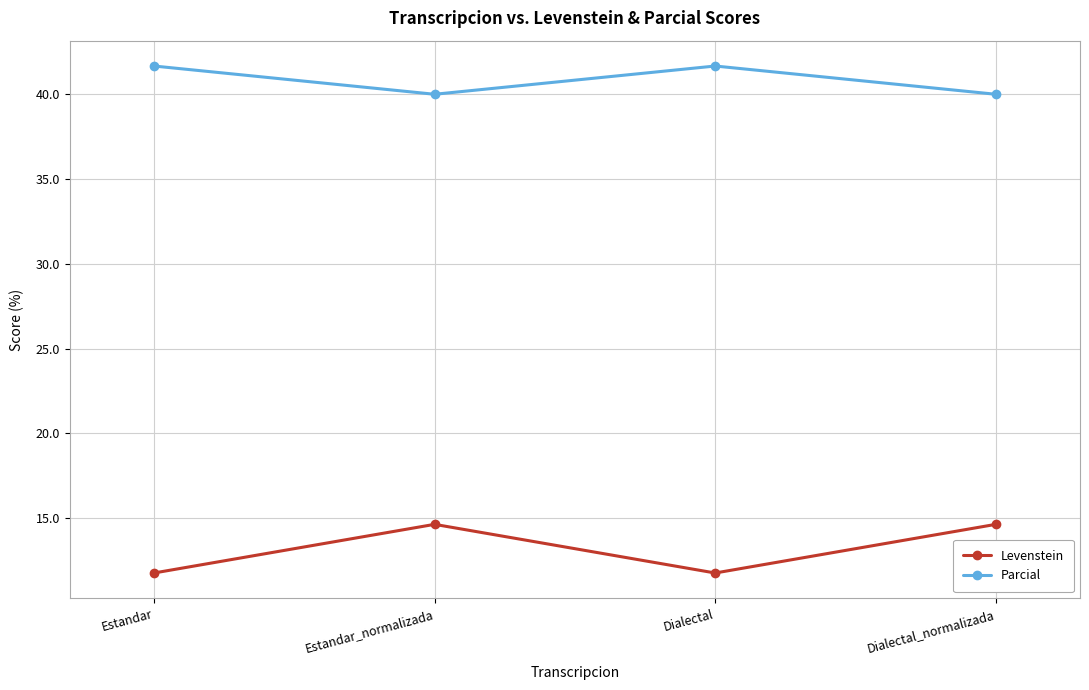

Is it true that Levenstein equals 11.8 at Dialectal?

True